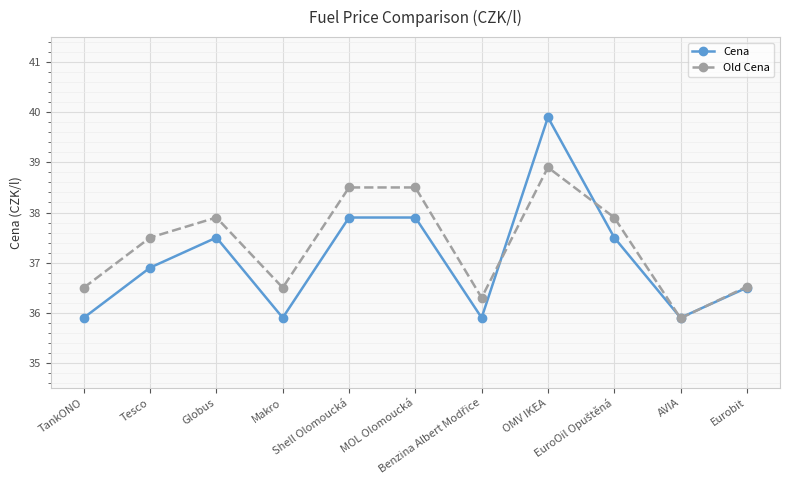

At which label does Cena first exceed 36?

Tesco